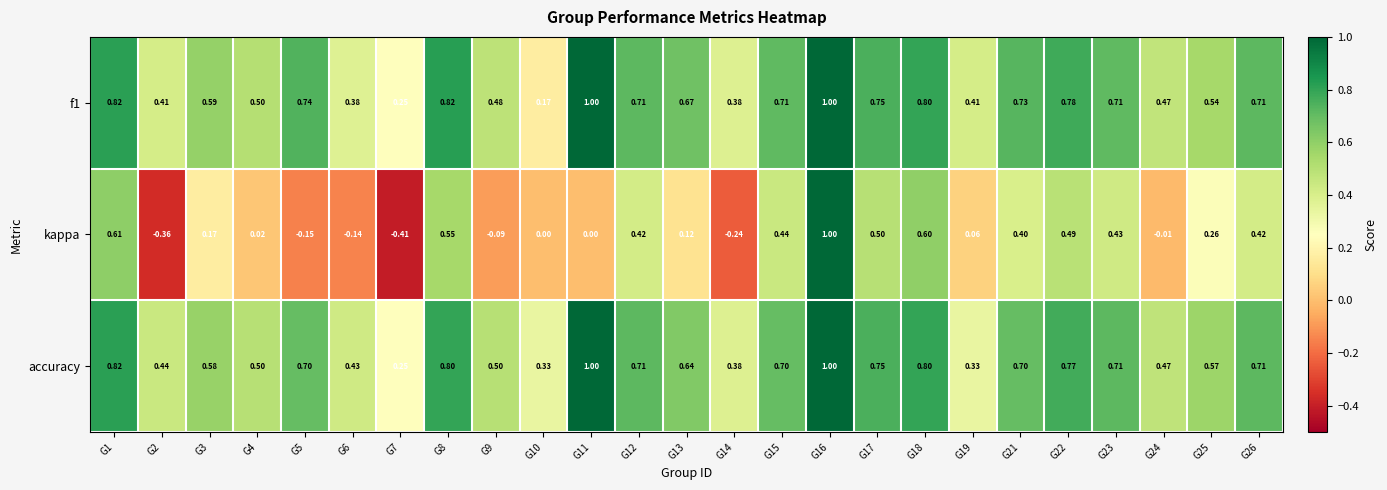

Is the value of accuracy at G16 greater than the value of f1 at G8?

Yes